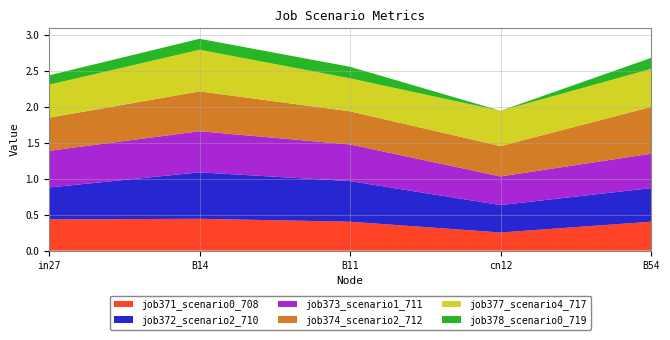

Reading left to right, extract all data points from this chart.

job371_scenario0_708: 0.4	0.4	0.4	0.3	0.4
job372_scenario2_710: 0.4	0.6	0.6	0.4	0.5
job373_scenario1_711: 0.5	0.6	0.5	0.4	0.5
job374_scenario2_712: 0.5	0.6	0.5	0.4	0.6
job377_scenario4_717: 0.5	0.6	0.5	0.5	0.5
job378_scenario0_719: 0.1	0.2	0.2	0.0	0.2